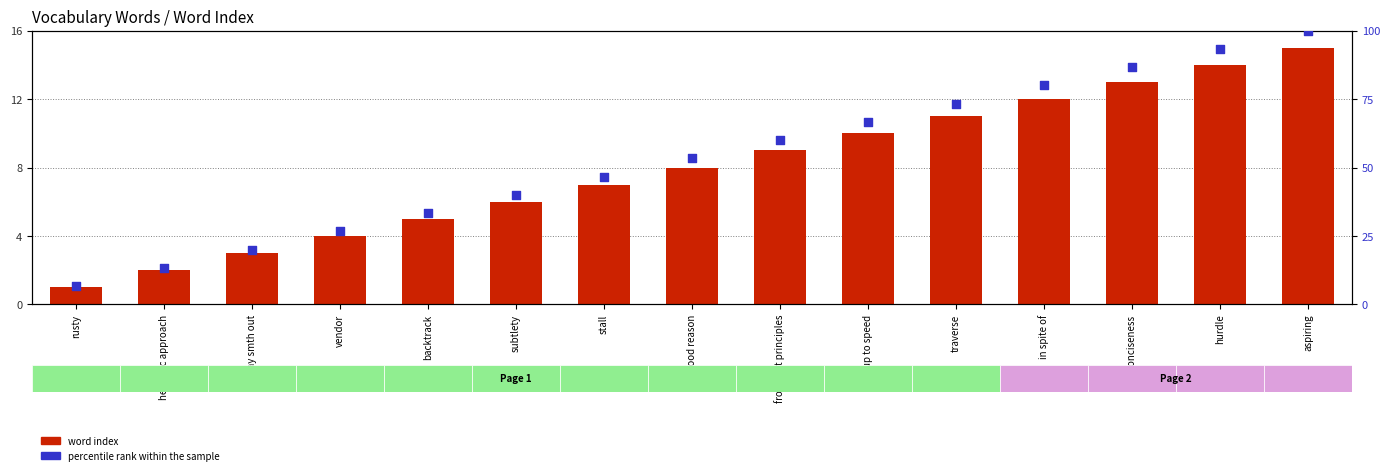

Which series has the widest spread of Y values?

percentile rank within the sample